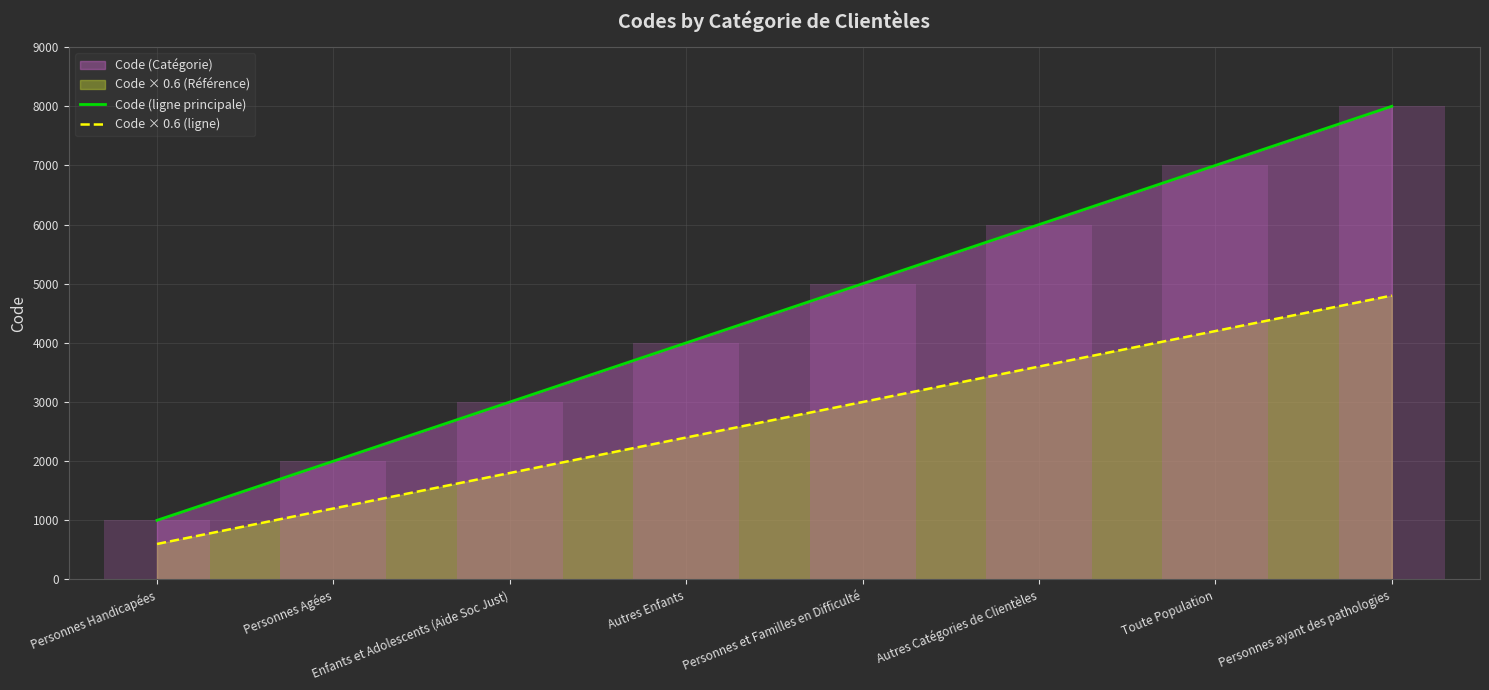

Reading left to right, what are all the values shown in this chart?

Code (ligne principale): 1000	2000	3000	4000	5000	6000	7000	8000
Code × 0.6 (ligne): 600	1200	1800	2400	3000	3600	4200	4800